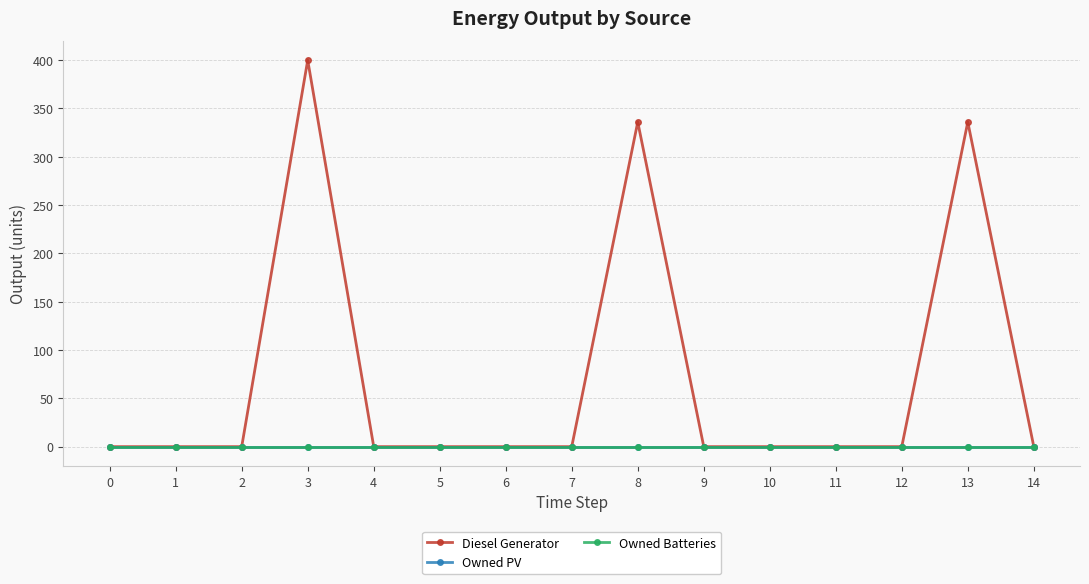

Is this an area chart (filled region under the line)?

No